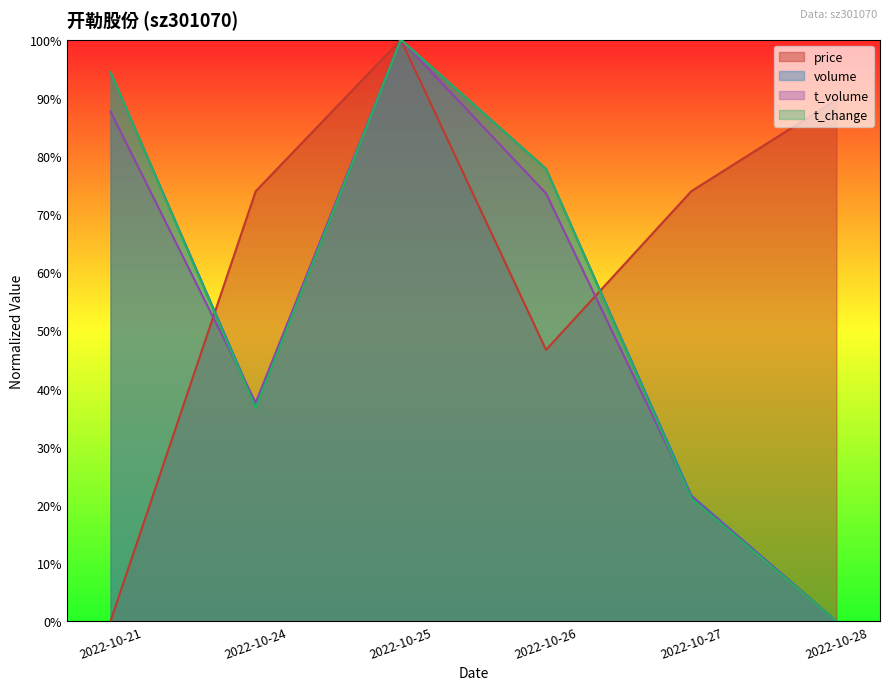

What are all the series names shown in the legend?

price, volume, t_volume, t_change